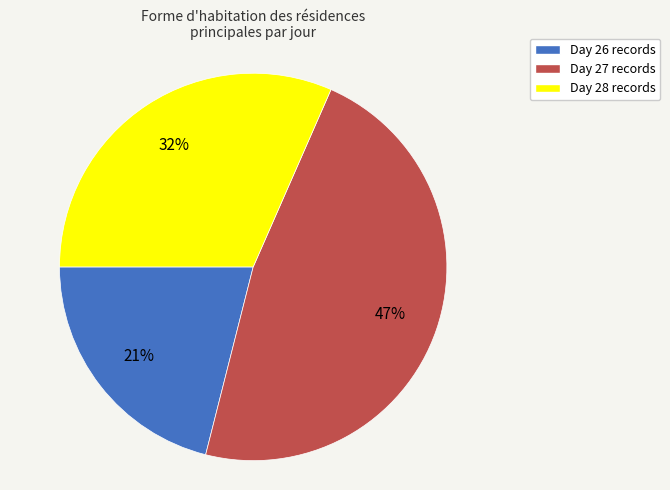

To the nearest percent, what percentage of the pie is Day 28?

32%